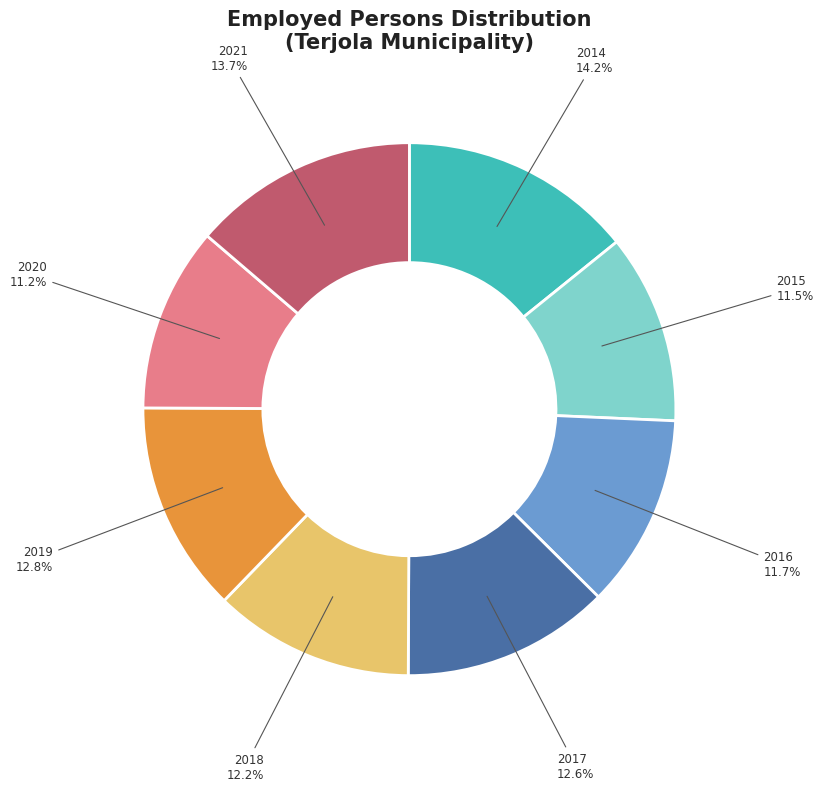

How many segments does this pie chart have?

8